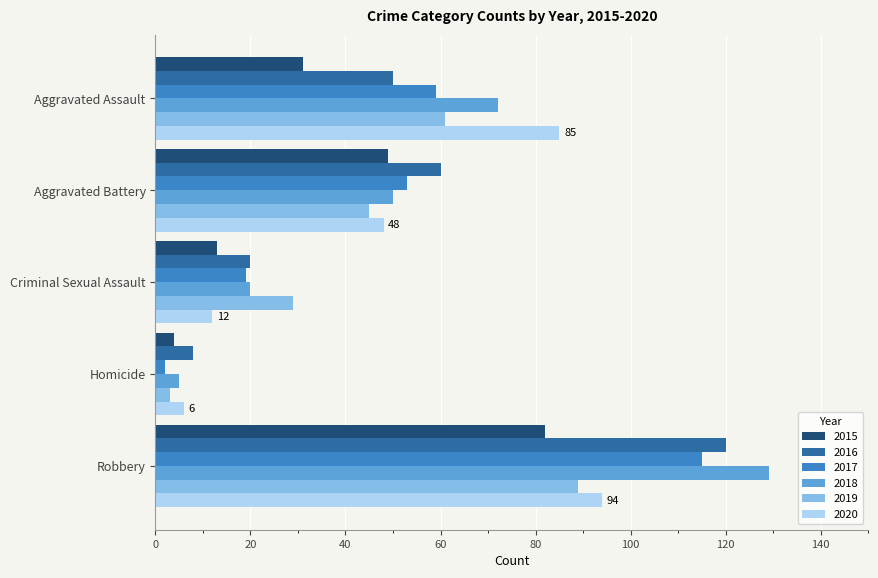

What is the maximum value shown in the chart?

129